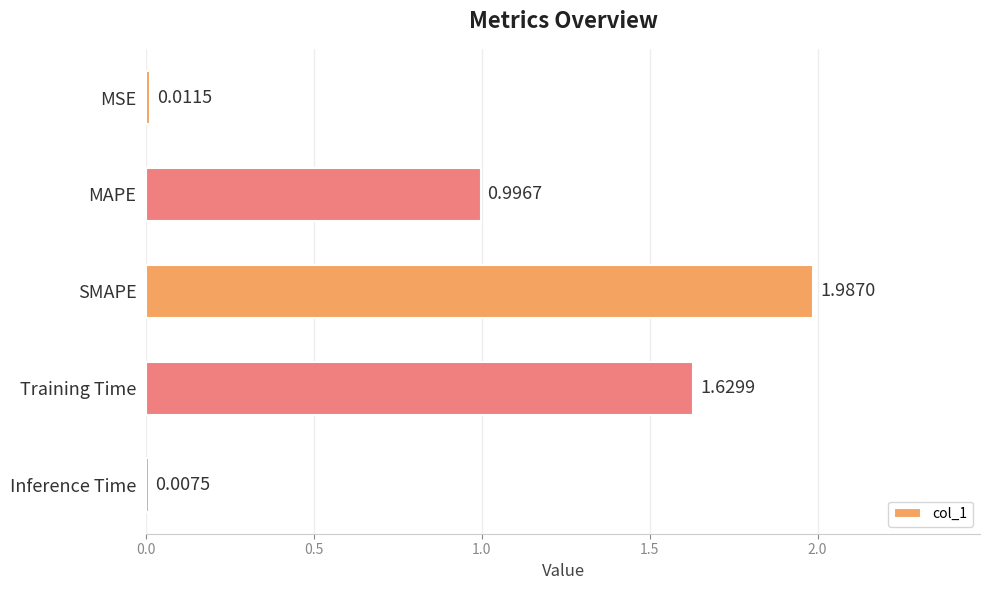

At which category does the chart reach its minimum across all series?

Inference Time